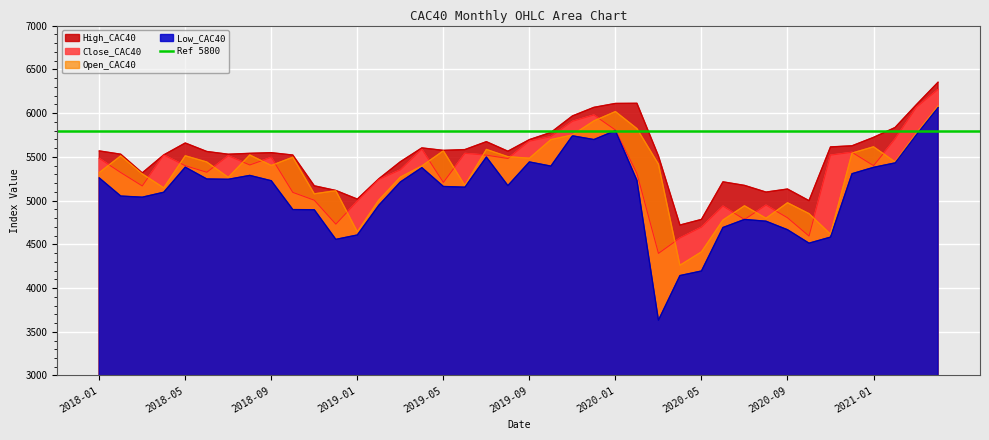

How many data points in Open_CAC40 are above 5416?

20